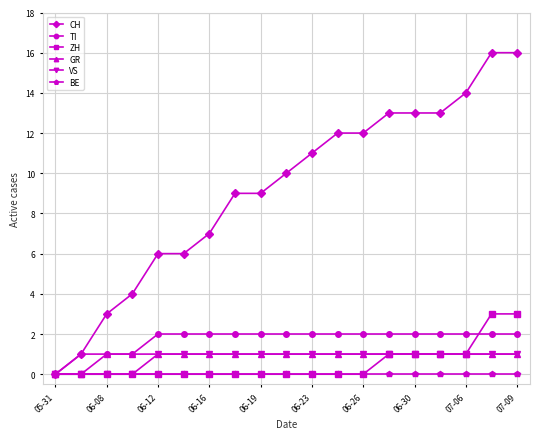

Which series has the largest total across all categories?

CH